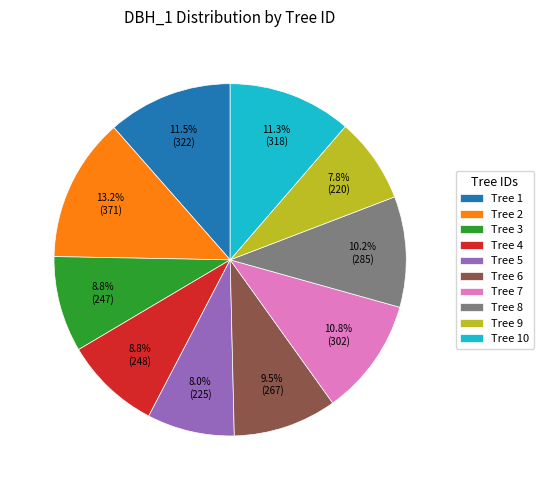

Approximately how many times larger is the value at Tree 1 compared to Tree 6?

1.2